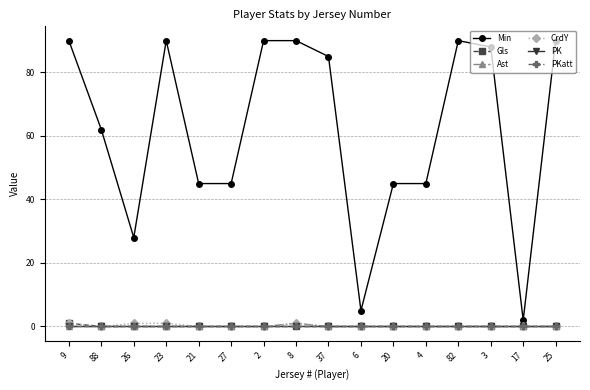

At which label does PK reach its peak?

9